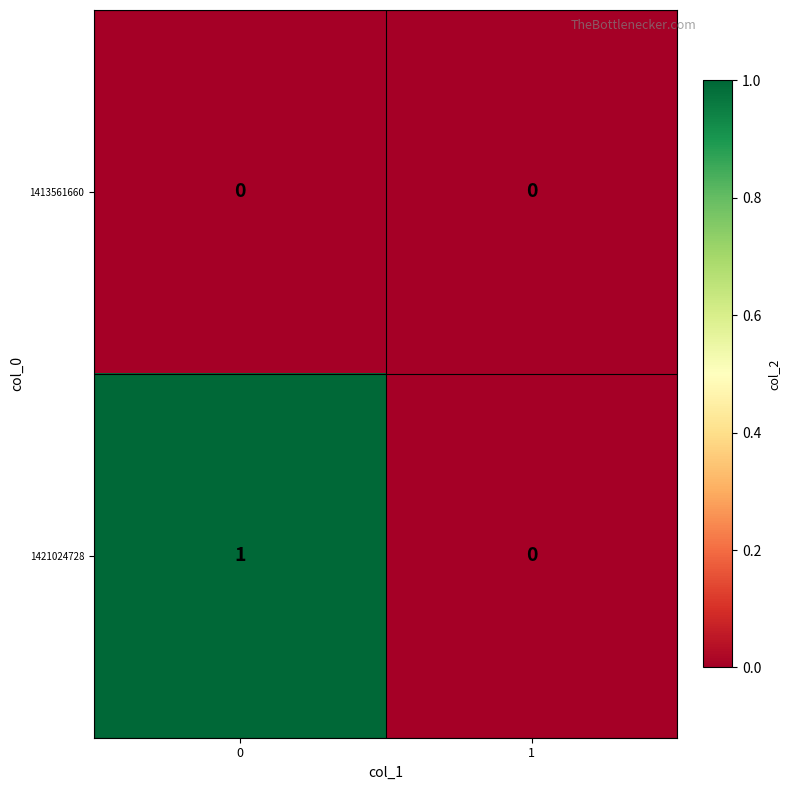

What is the difference between the highest and lowest values at 0?

1